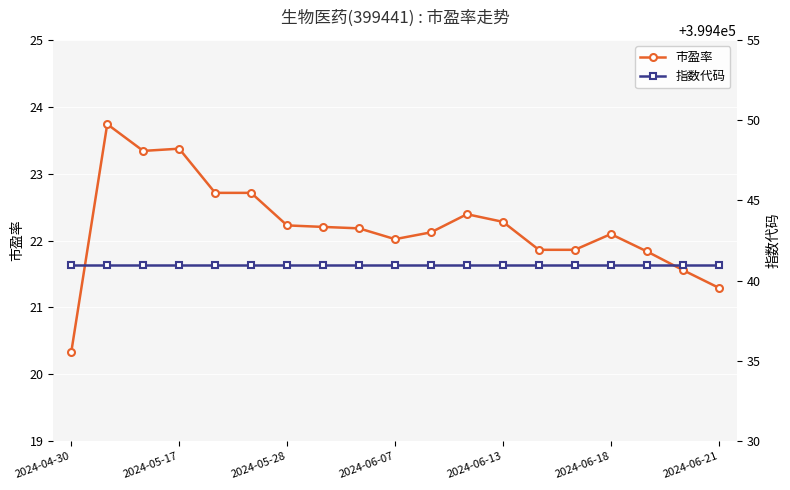

What is the highest value of the 市盈率 series?

23.7